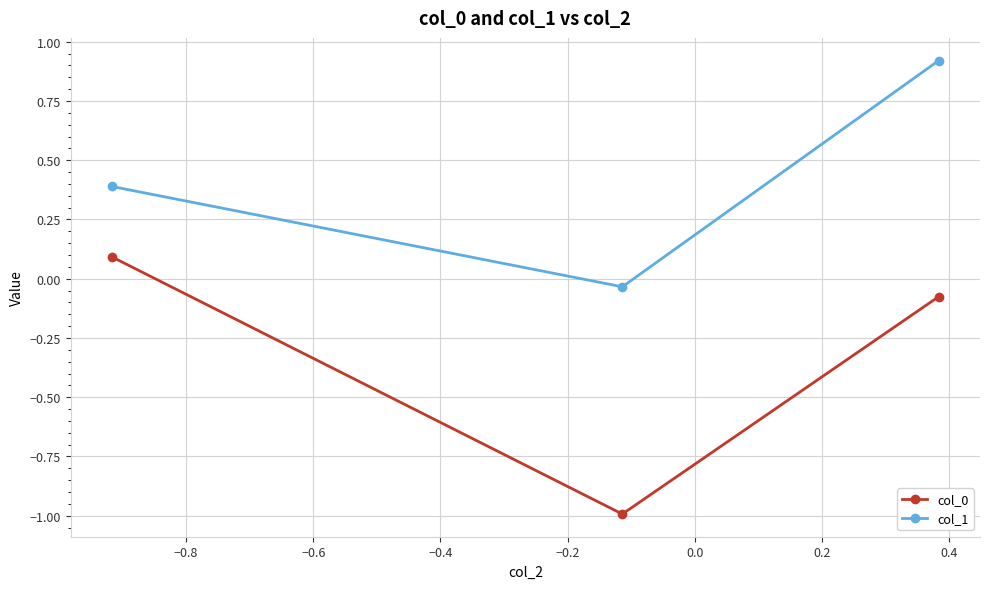

What is the minimum value shown in the chart?

-1.0